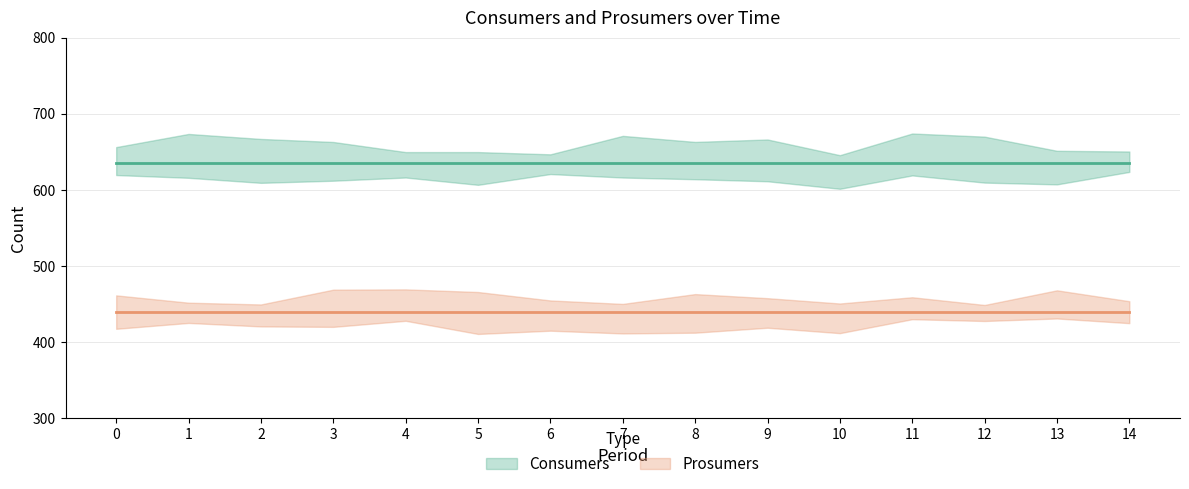

Does the chart display data point markers on the line(s)?

No